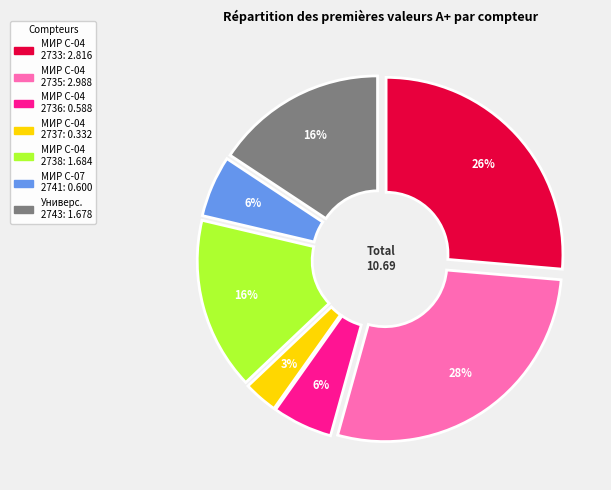

To the nearest percent, what is the average slice percentage?

14%